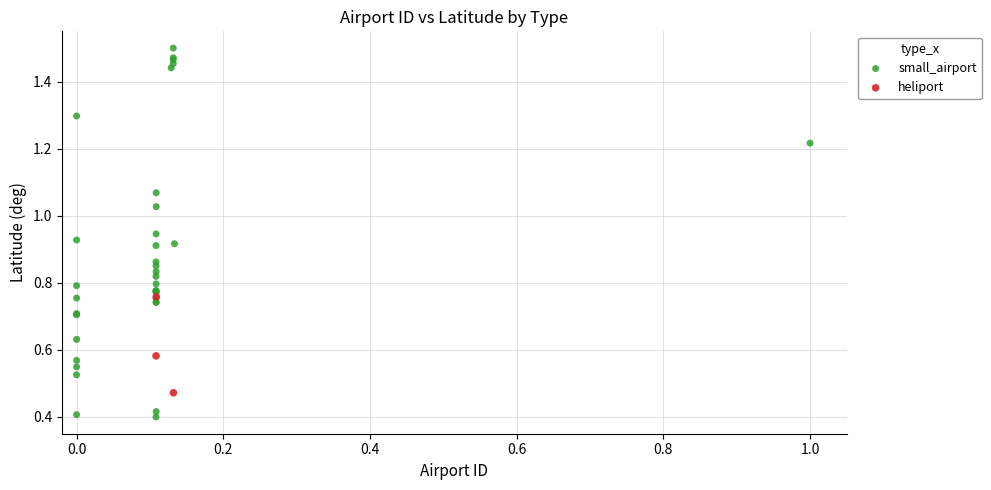

Which series reaches the maximum Y coordinate?

small_airport